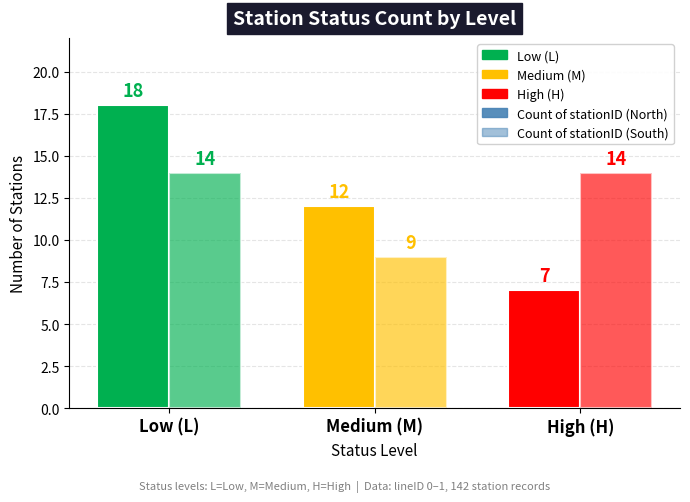

Which label corresponds to the smallest value in the chart?

H